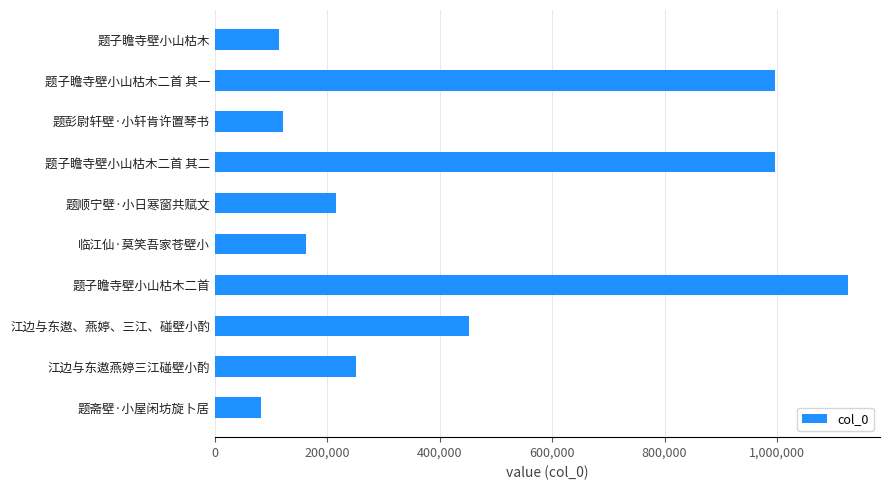

The value at 题子瞻寺壁小山枯木 is 66908. True or false?

False